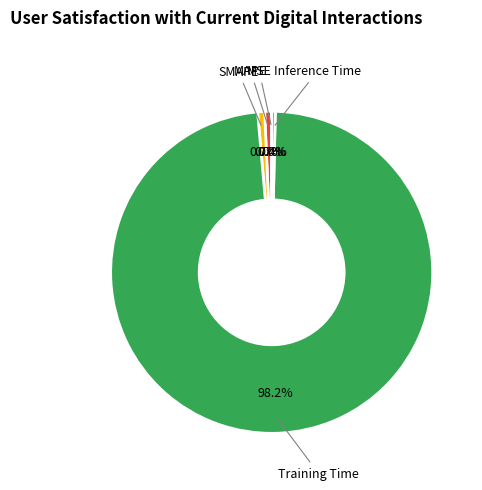

Is there a majority slice in this chart?

Yes